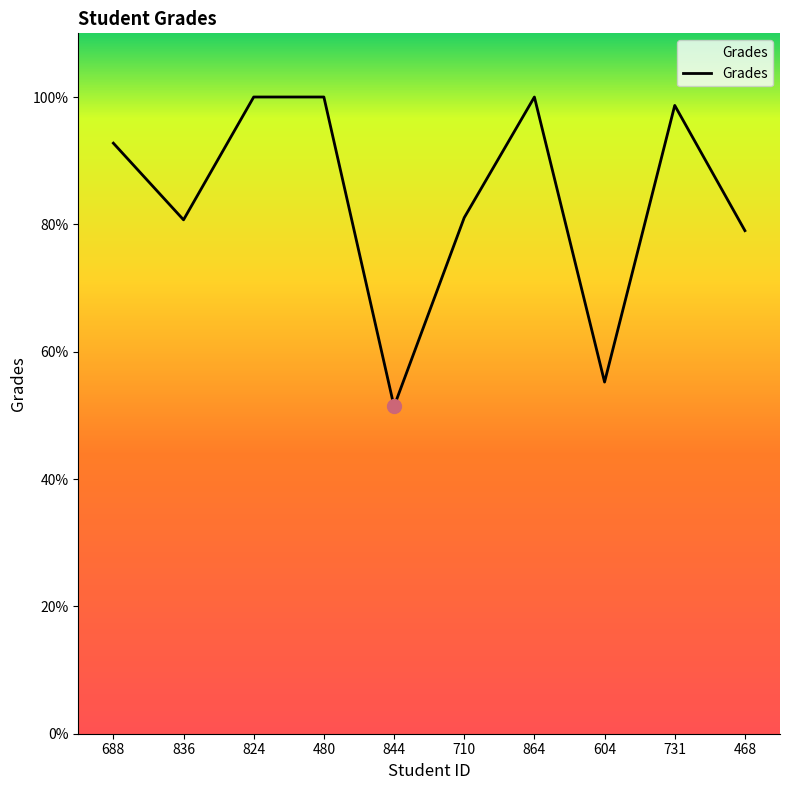

What is the difference between the maximum and minimum values?

48.6